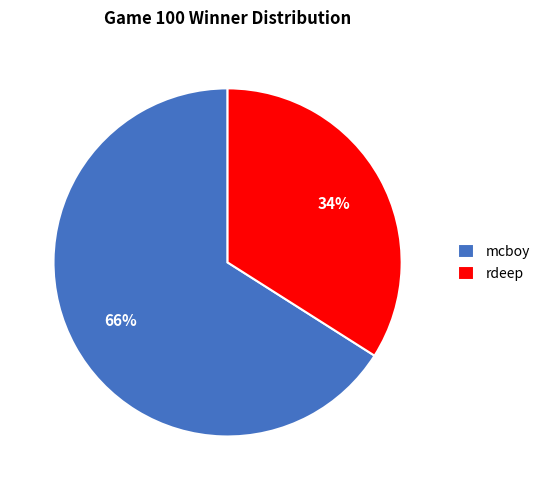

Combined, do mcboy and rdeep account for over 50%?

Yes